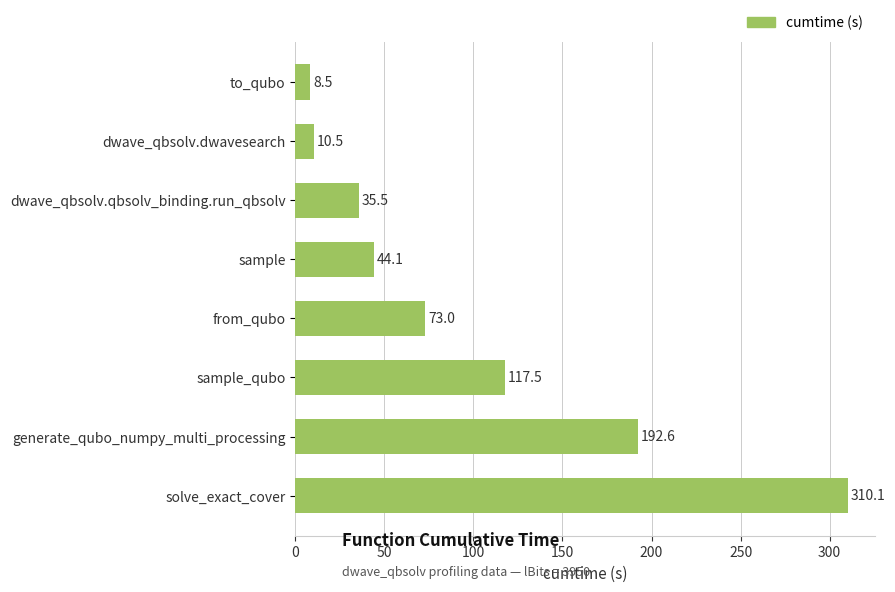

Reading bottom to top, list all the values displayed in this chart.

310.1	192.6	117.5	73.0	44.1	35.5	10.5	8.5